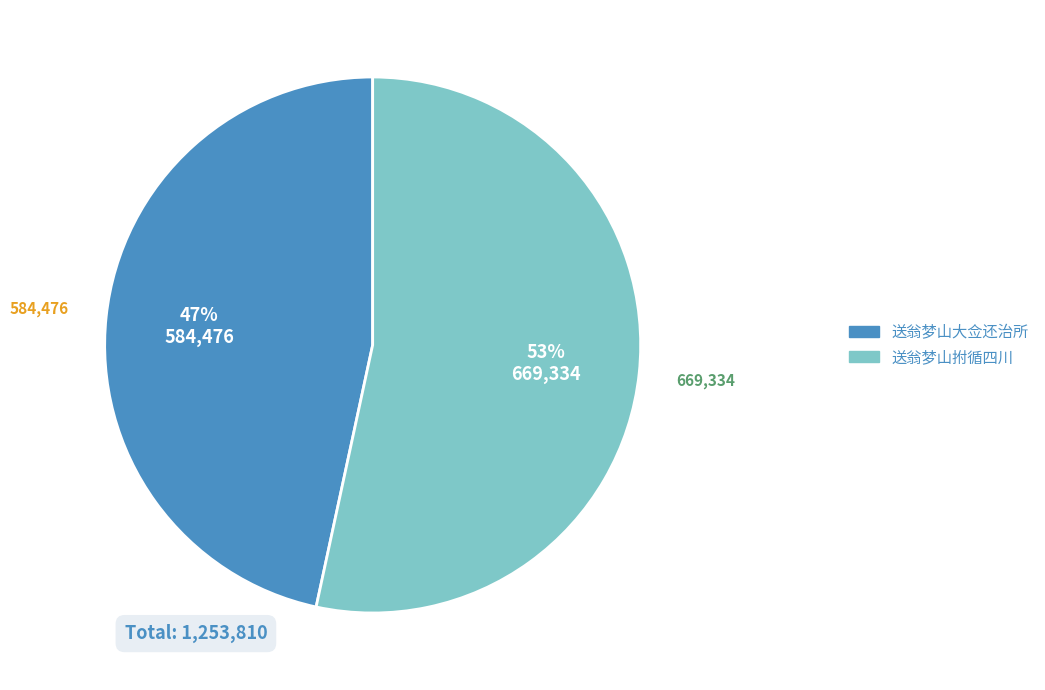

To the nearest percent, what is the combined percentage of 送翁梦山拊循四川 and 送翁梦山大佥还治所?

100%